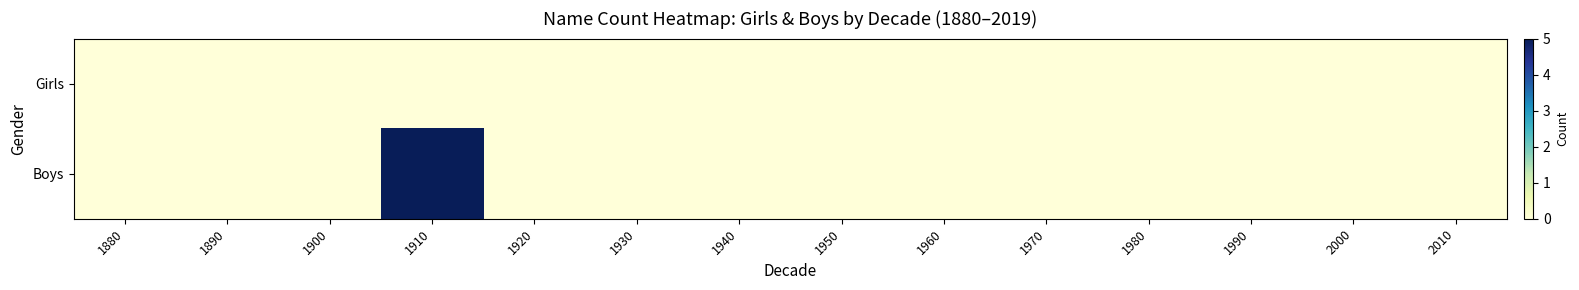

Which series has the largest range (max minus min)?

Boys